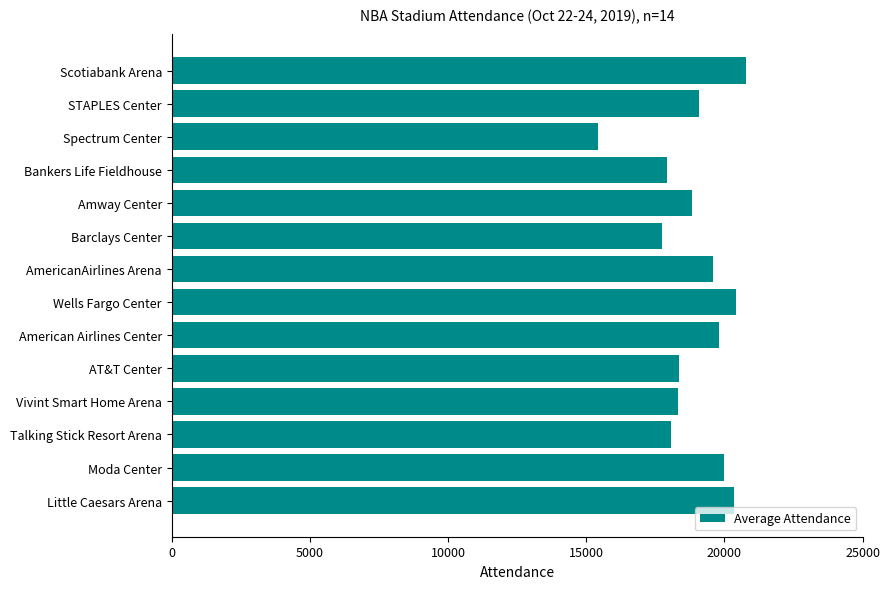

Does the chart contain any negative values?

No